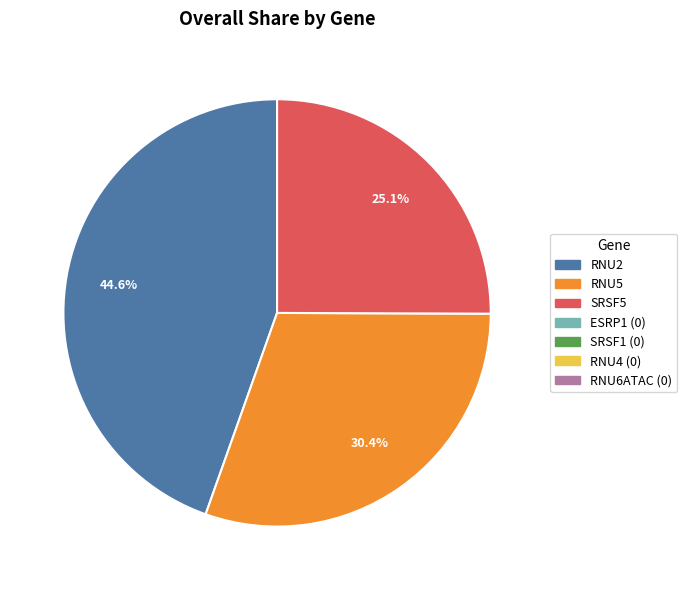

How many slices are in this pie chart?

3